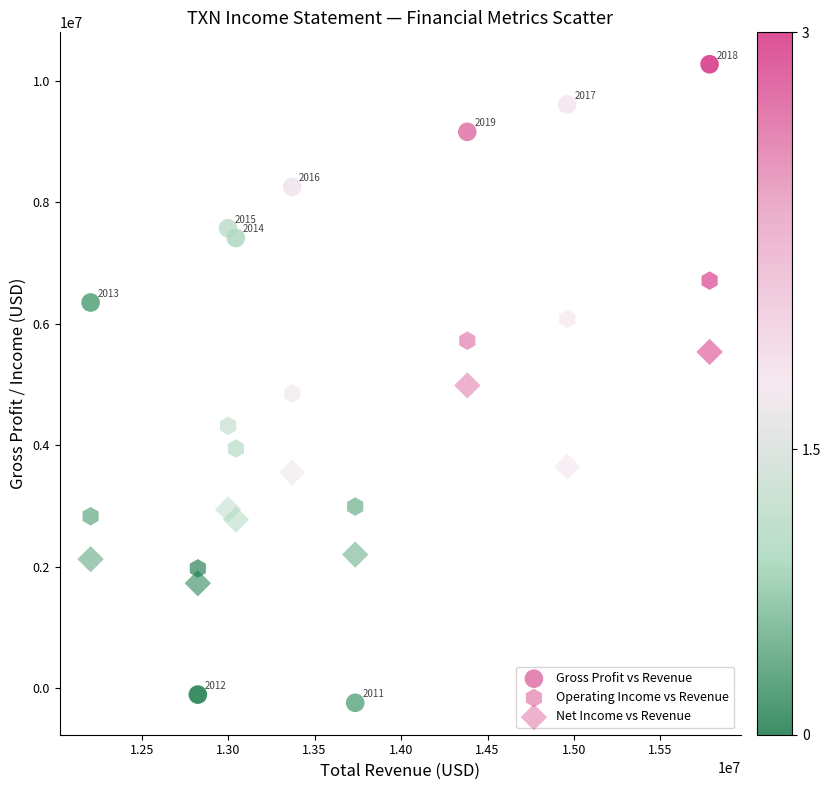

How many data points are displayed?

27